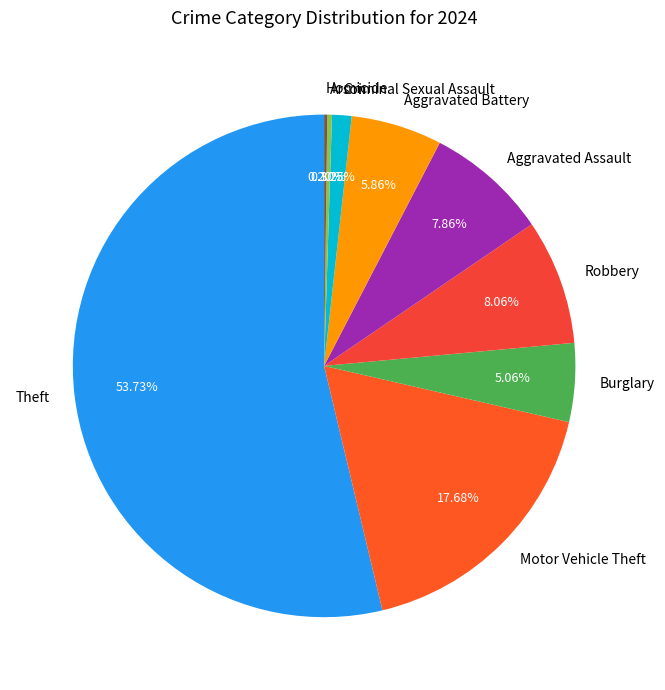

Is it true that Arson is 10% of the pie?

False